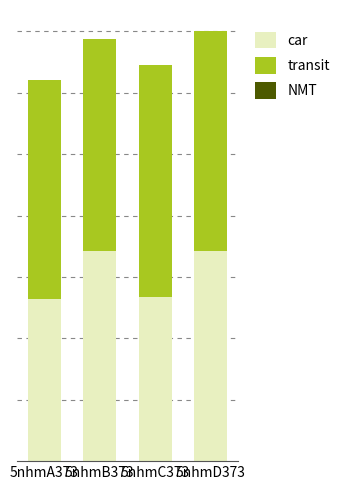

Rank the categories by car value from lowest to highest.

5nhmA373, 5nhmC373, 5nhmD373, 5nhmB373